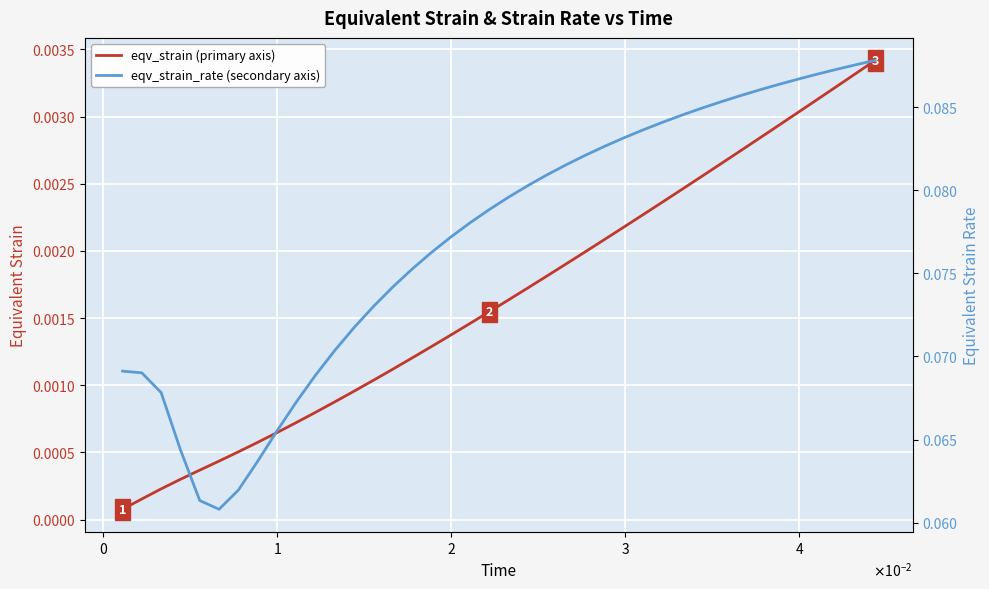

What are all the series names shown in the legend?

eqv_strain (primary axis), eqv_strain_rate (secondary axis)